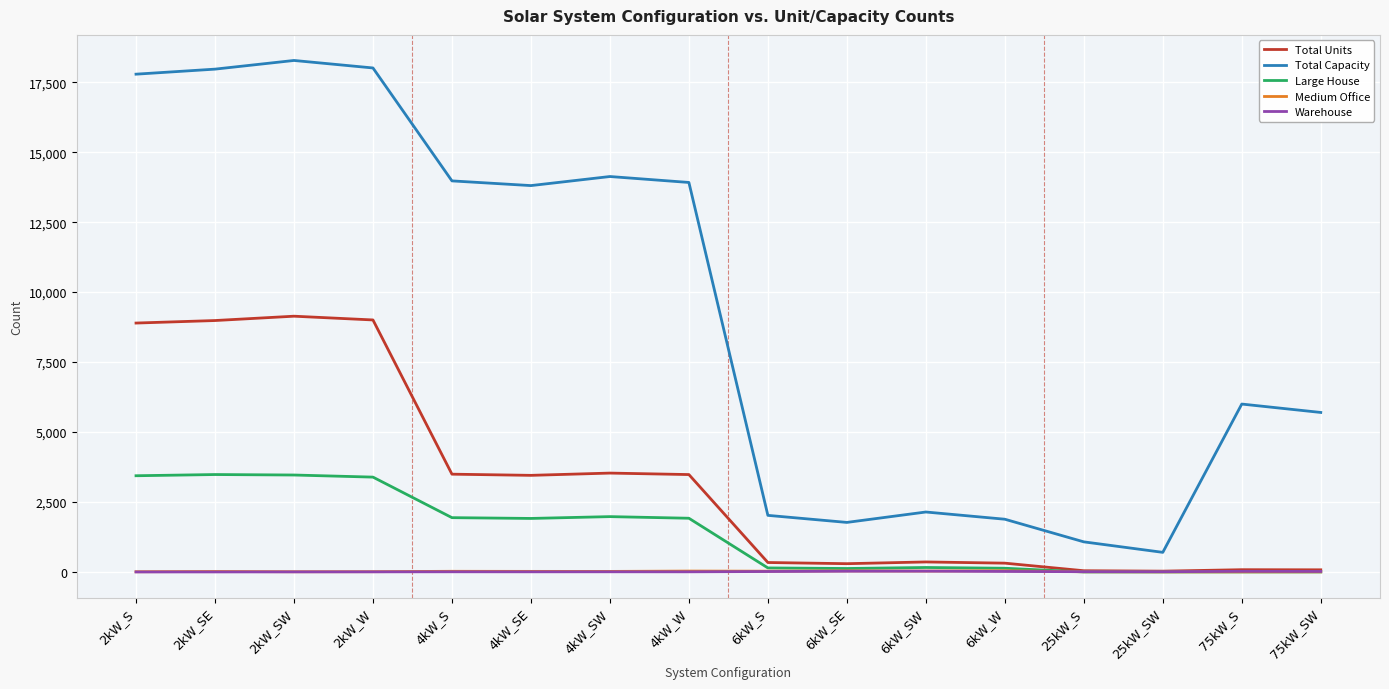

The value of Large House at 25kW_SW is 1806. True or false?

False